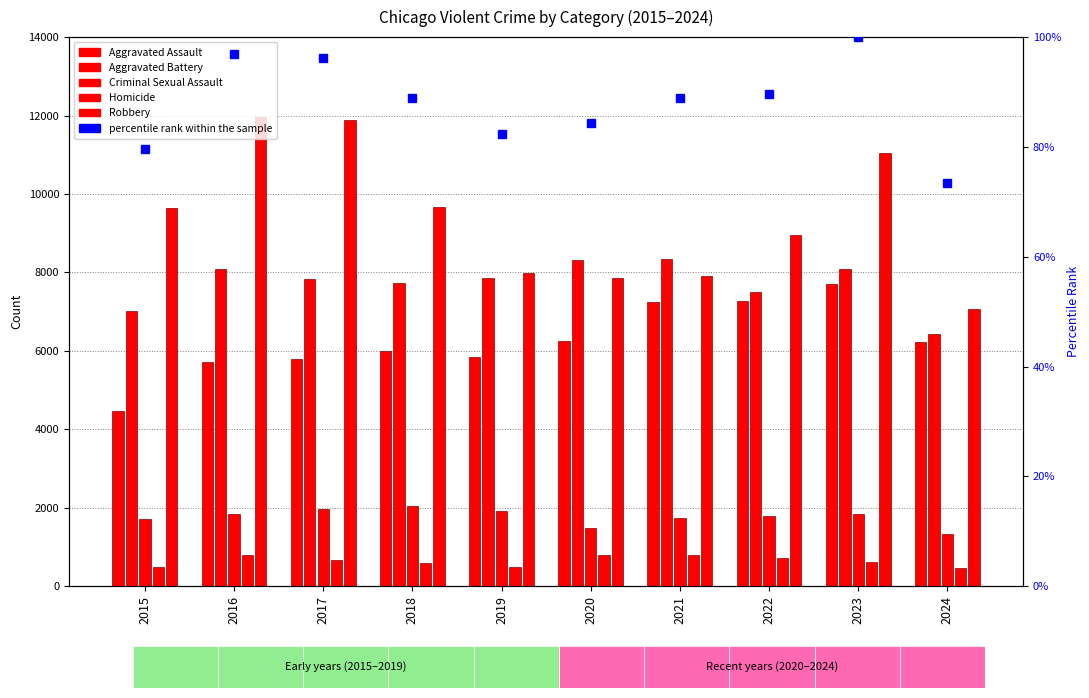

What is the difference between the Aggravated Assault values at 2023 and 2018?

1708.0